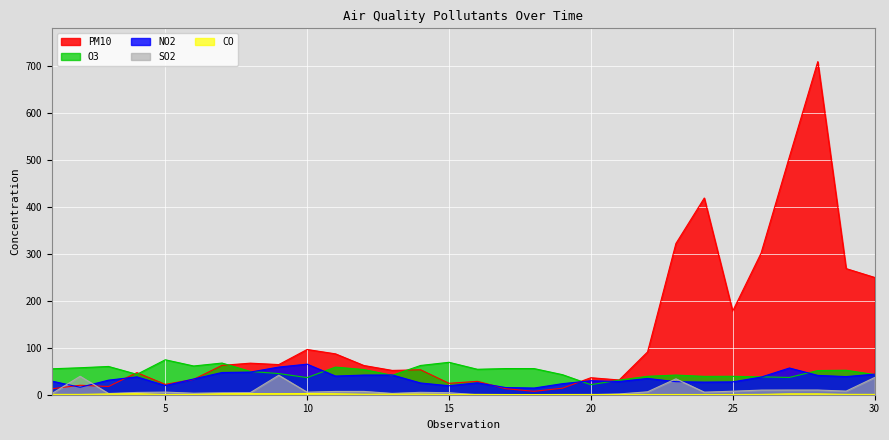

Is it true that PM10 equals 13.9 at 19?

True